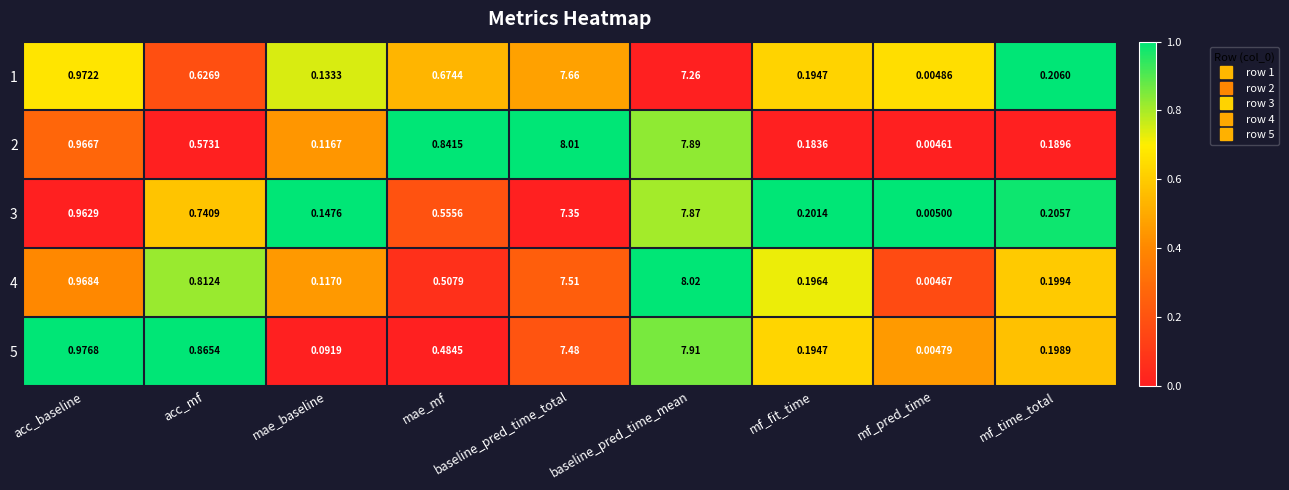

List the series in order of their peak value, highest first.

4, 2, 5, 3, 1